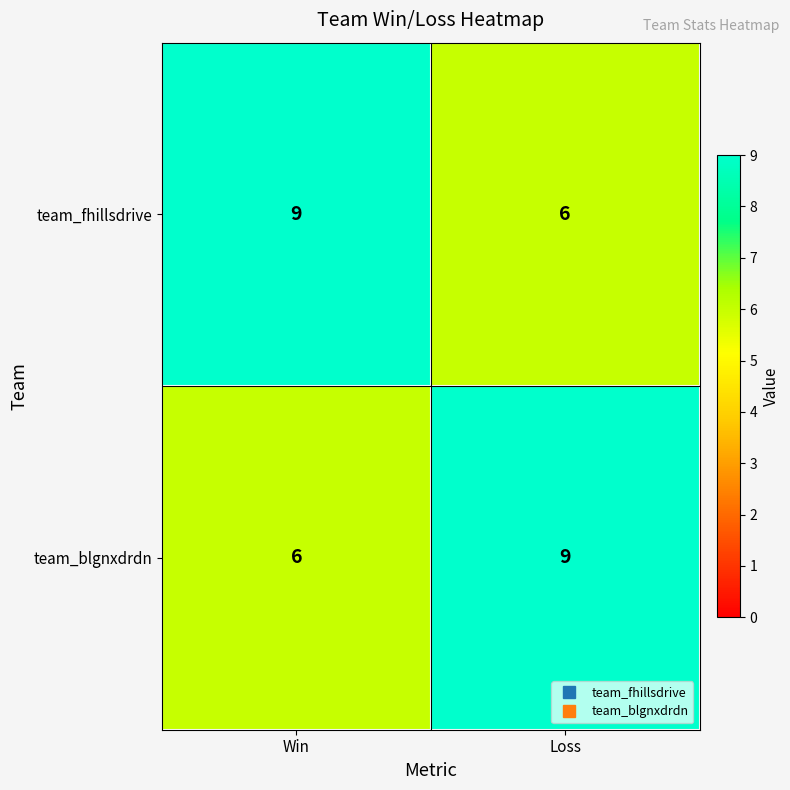

Count the number of data series in this chart.

2